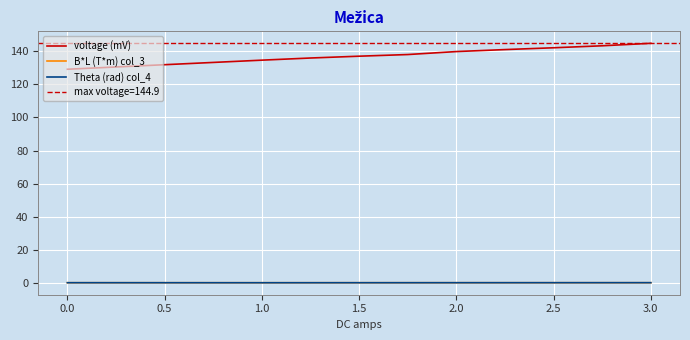

True or false: Theta (rad) col_4 and voltage (mV) cross at least once.

False